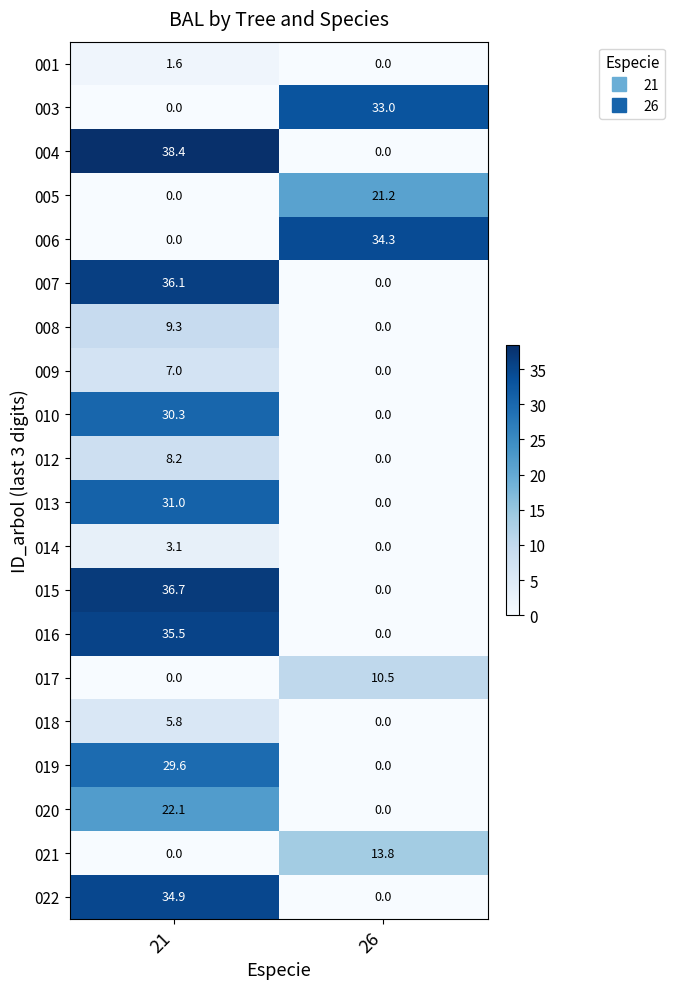

The value of 010 at 26 is 0.0. True or false?

True